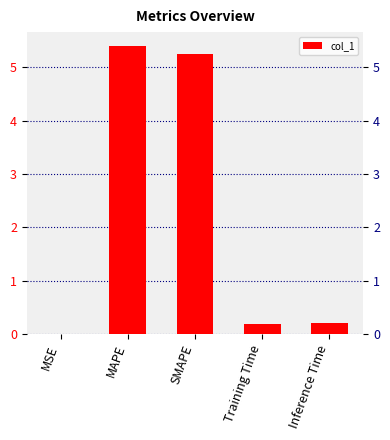

The value at Training Time is 0.2. True or false?

True